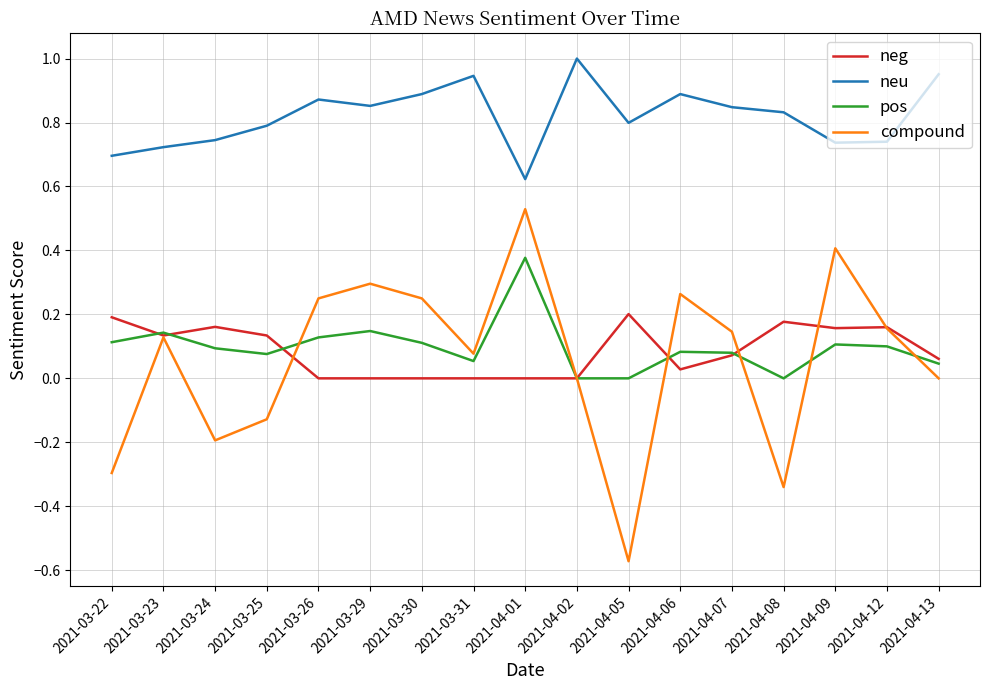

Which series has the largest range (max minus min)?

compound